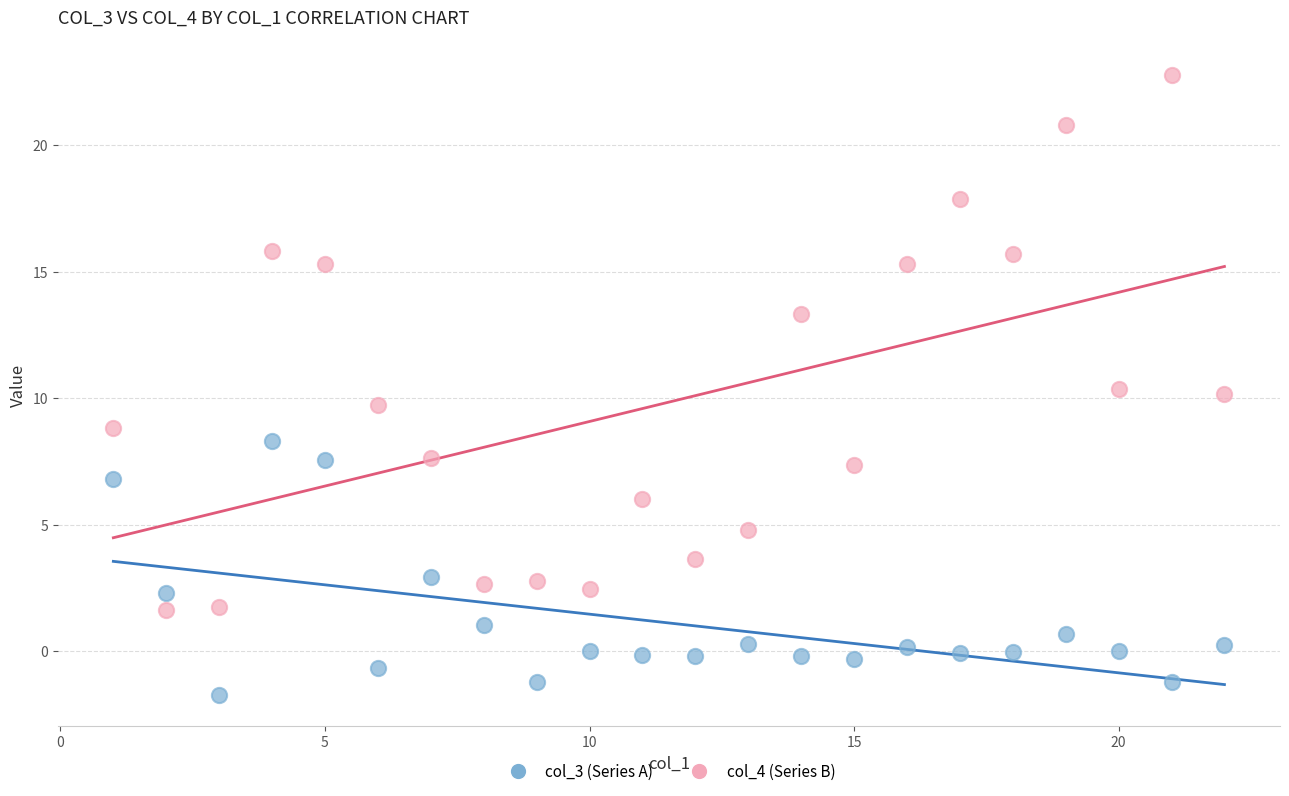

Across all data points, what is the range of Y values (max minus min)?

24.5